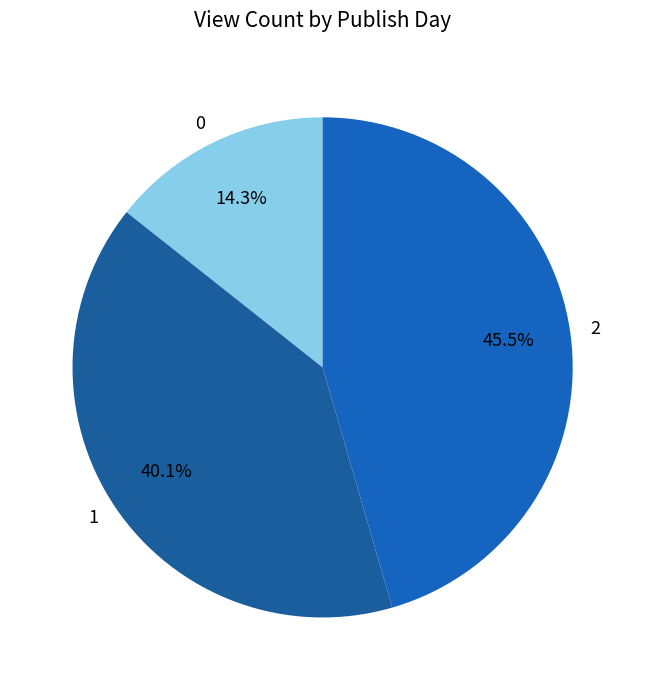

Which category has the biggest portion of the pie?

2